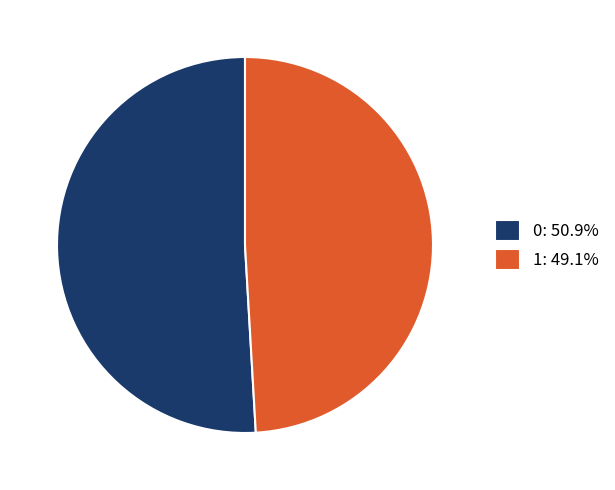

Do 1: 49.1% and 0: 50.9% together represent more than half of the pie?

Yes